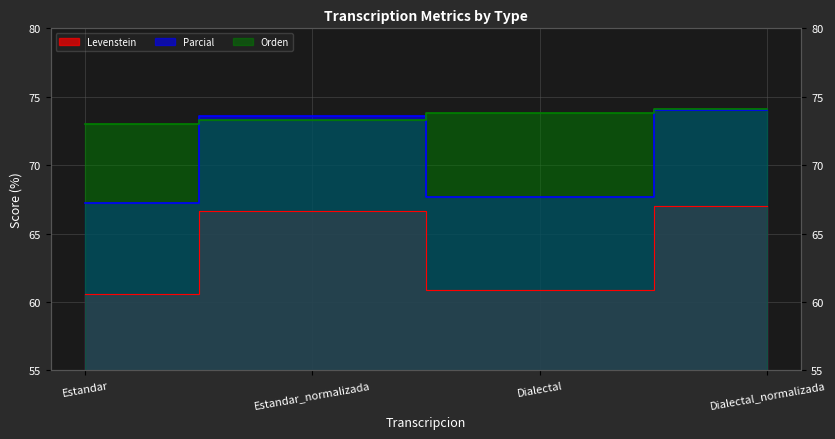

What is the value of the Orden point at the 1st from the left?

73.0